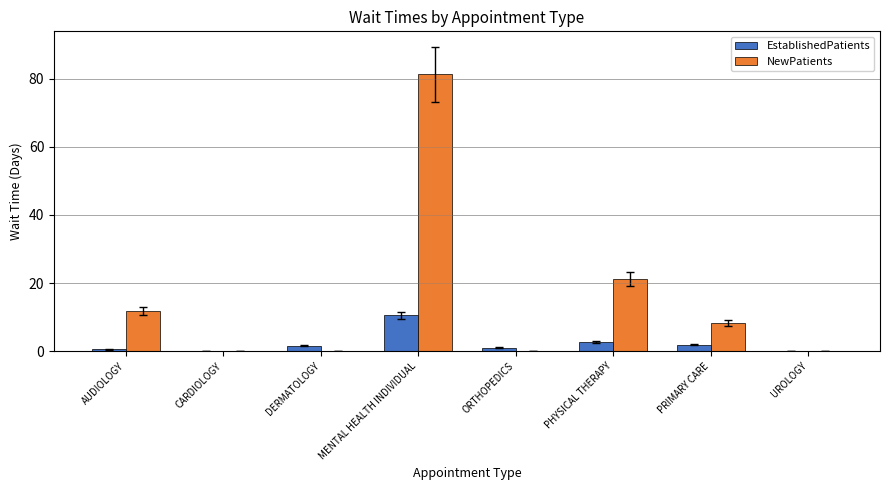

What is the sum of all NewPatients values?

122.5